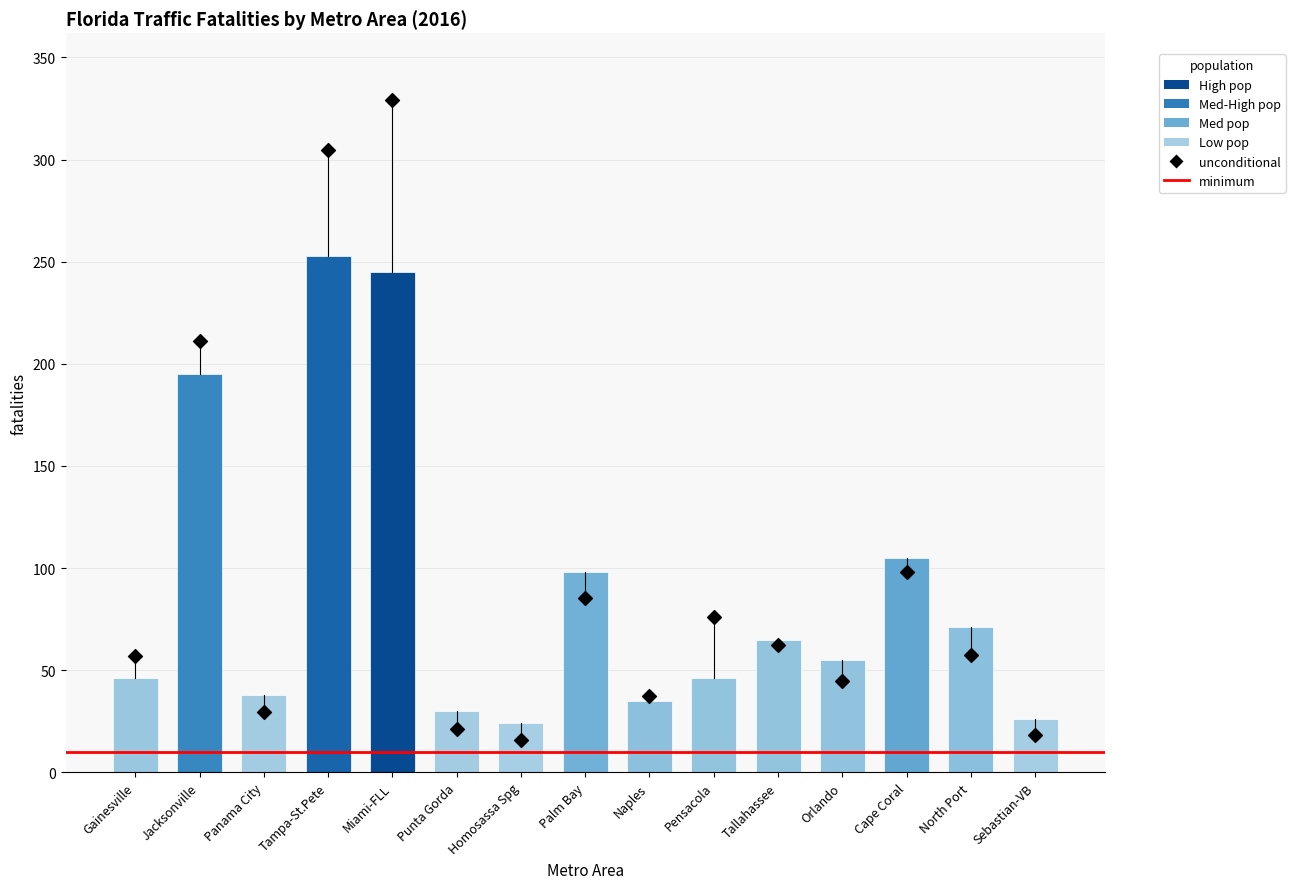

At which category is the sum across all series the highest?

Miami-FLL